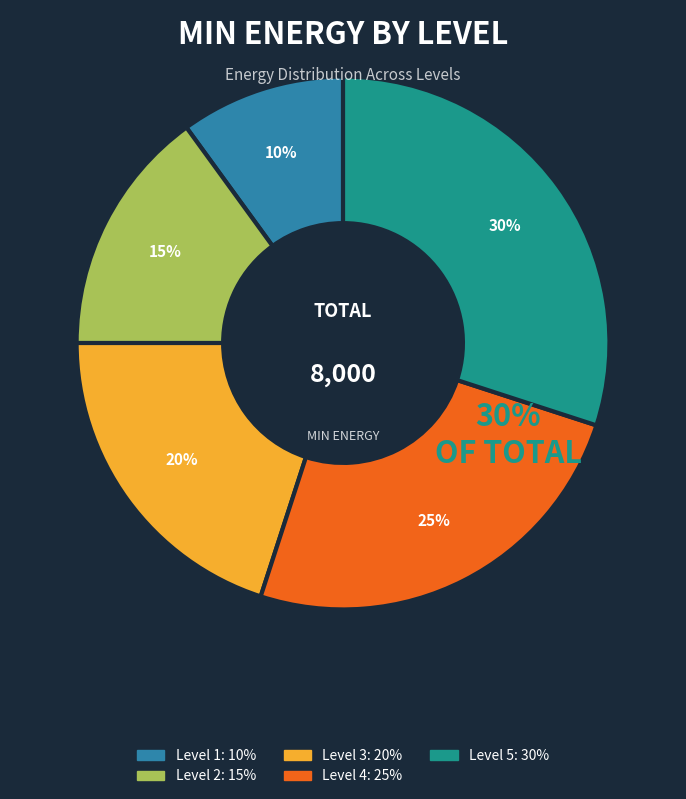

Count the number of slices in the pie.

5